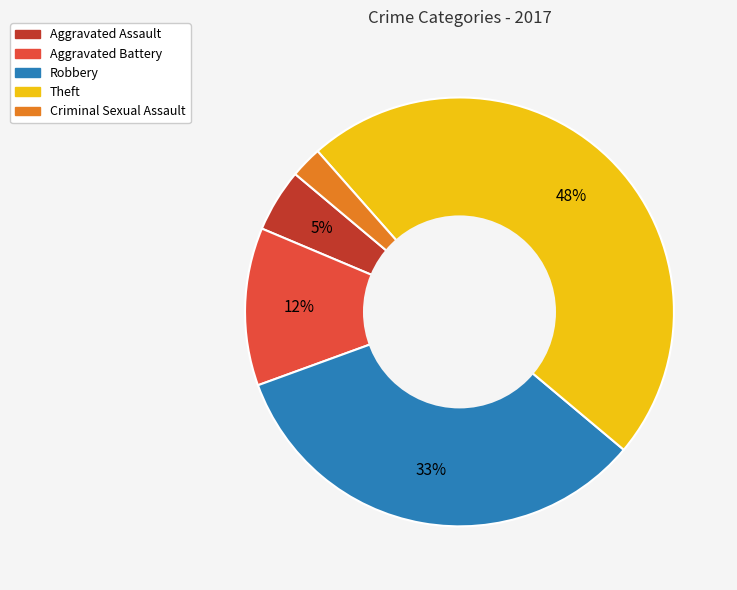

What percentage is the Aggravated Battery slice, to the nearest percent?

12%